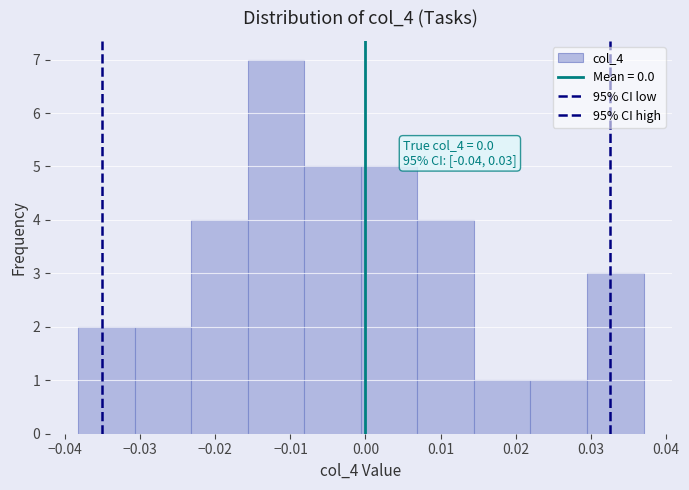

Over which range of the x-axis is the bar tallest?

-0.016 to -0.008